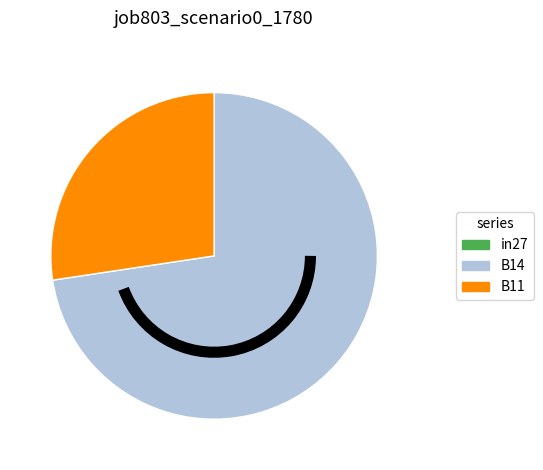

Which category has the biggest portion of the pie?

B14